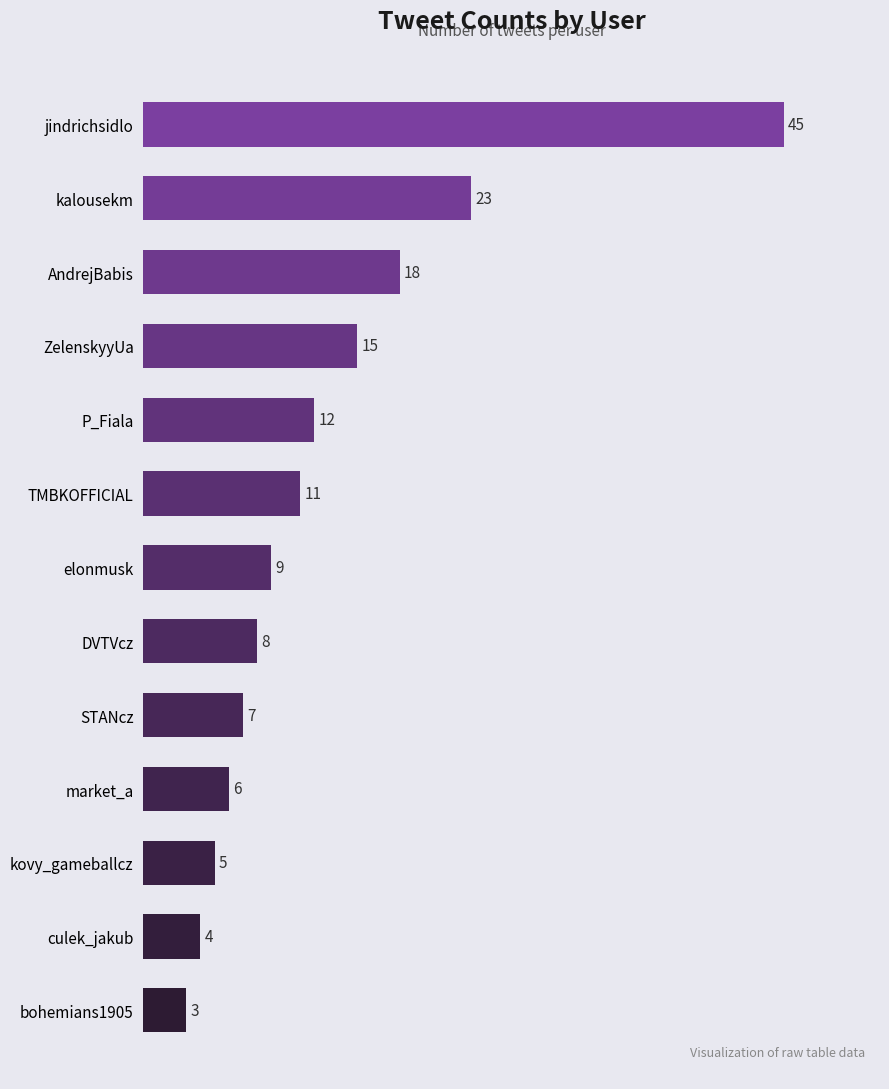

Are the bars grouped side by side (vs. stacked)?

No